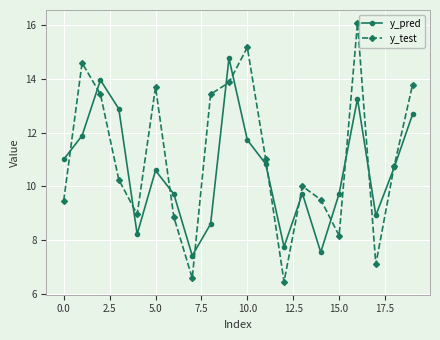

What is the minimum value shown in the chart?

6.5